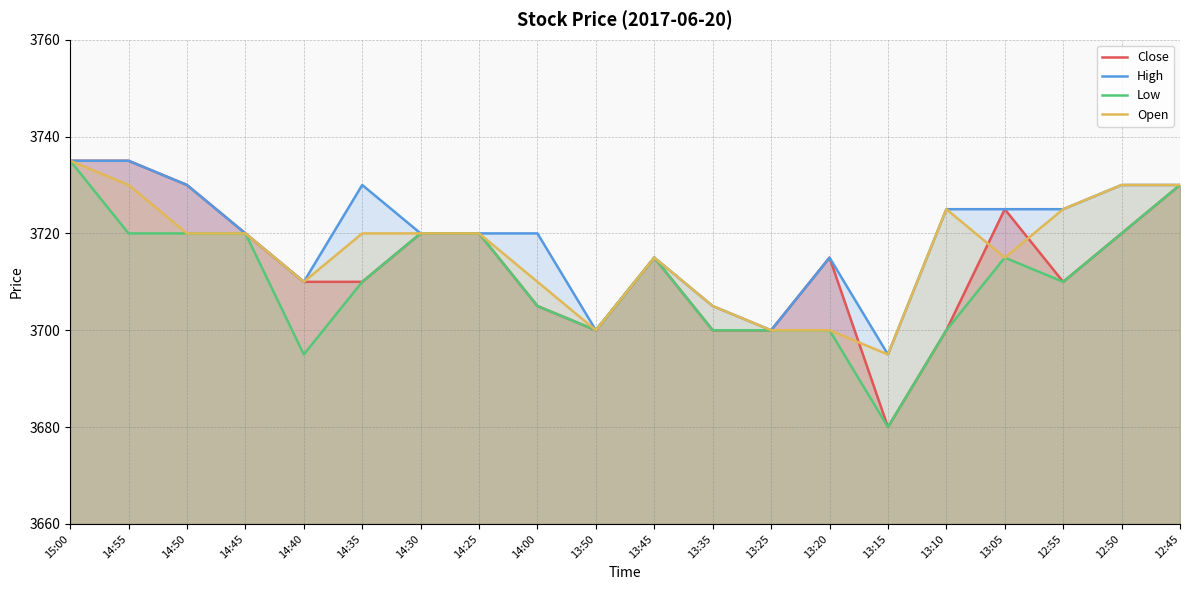

What is the approximate value of High at 13:50, to the nearest 10?

3700